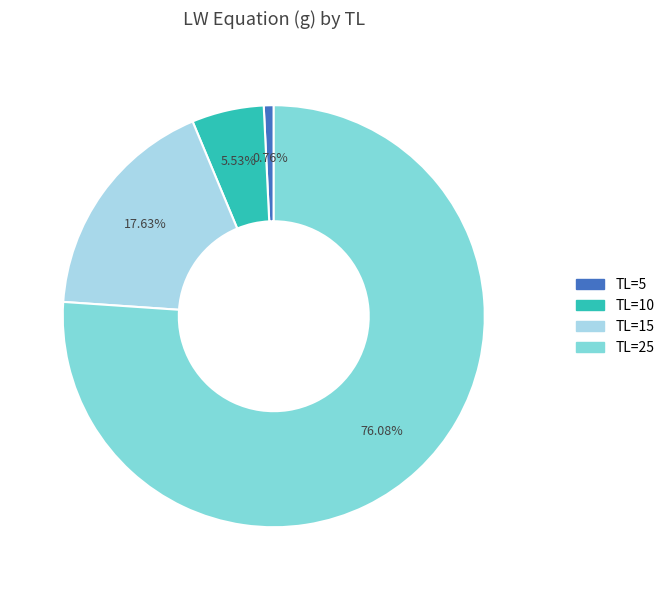

To the nearest percent, what is the average slice percentage?

25%